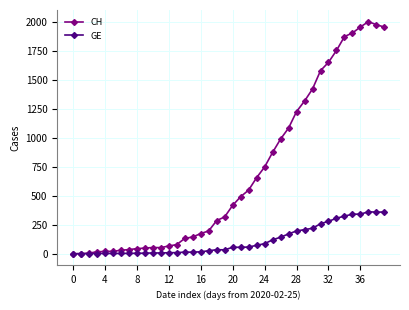

Which series has the largest total across all categories?

CH